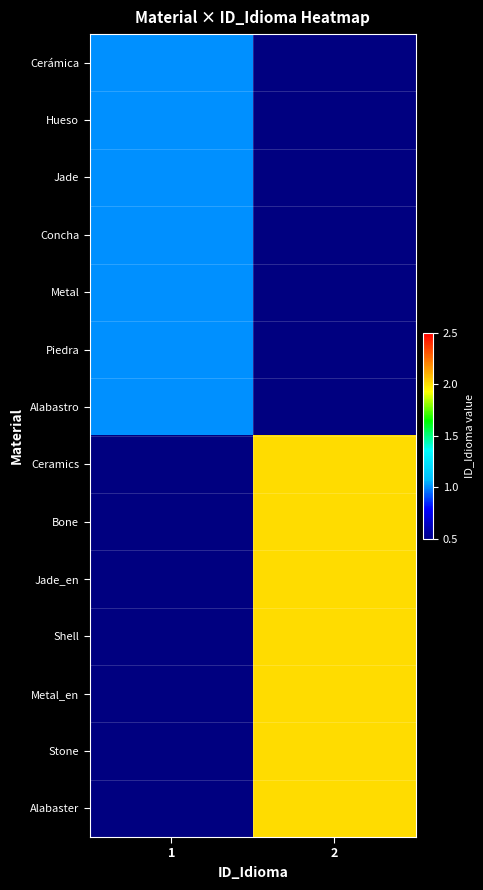

Which has a higher value, 2 or 1?

1